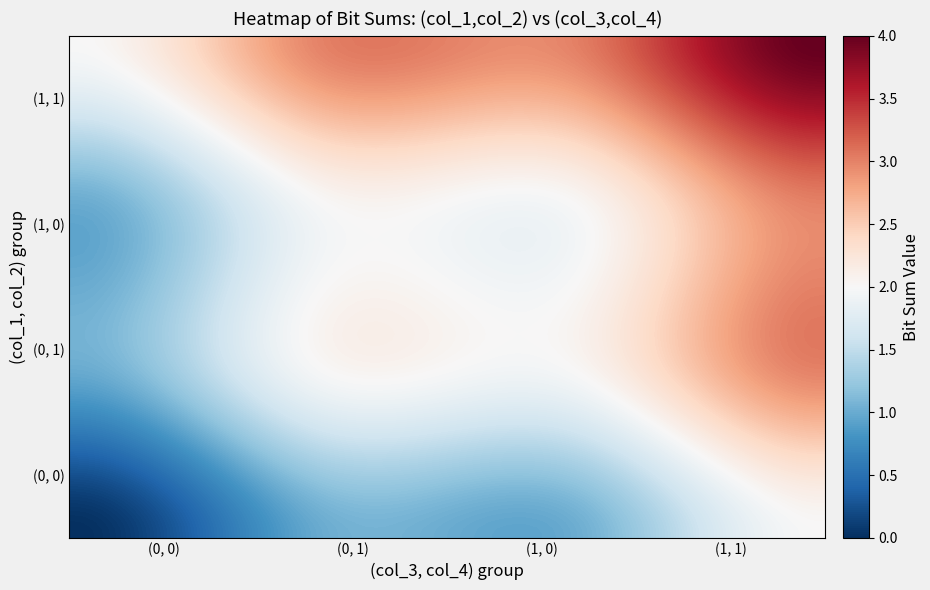

Count the number of data series in this chart.

4